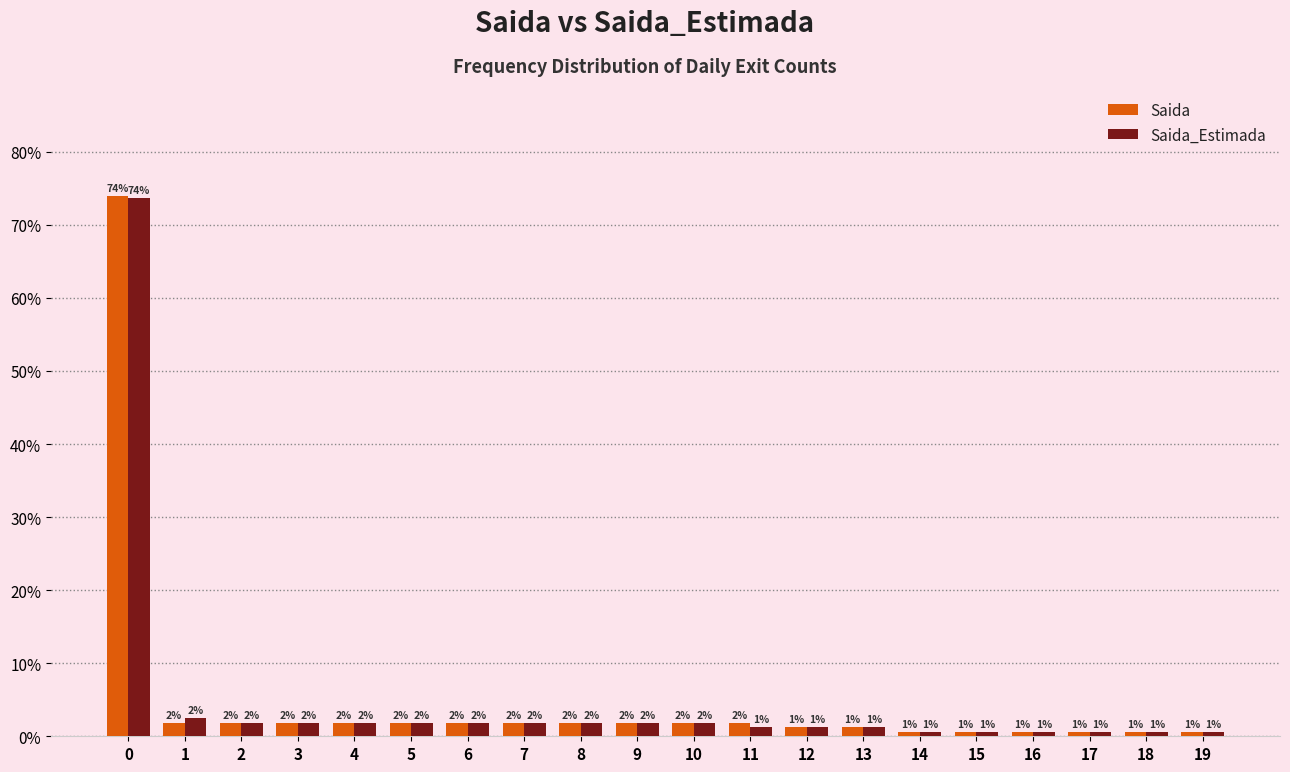

Rank the series at 6 from lowest to highest value.

Saida, Saida_Estimada